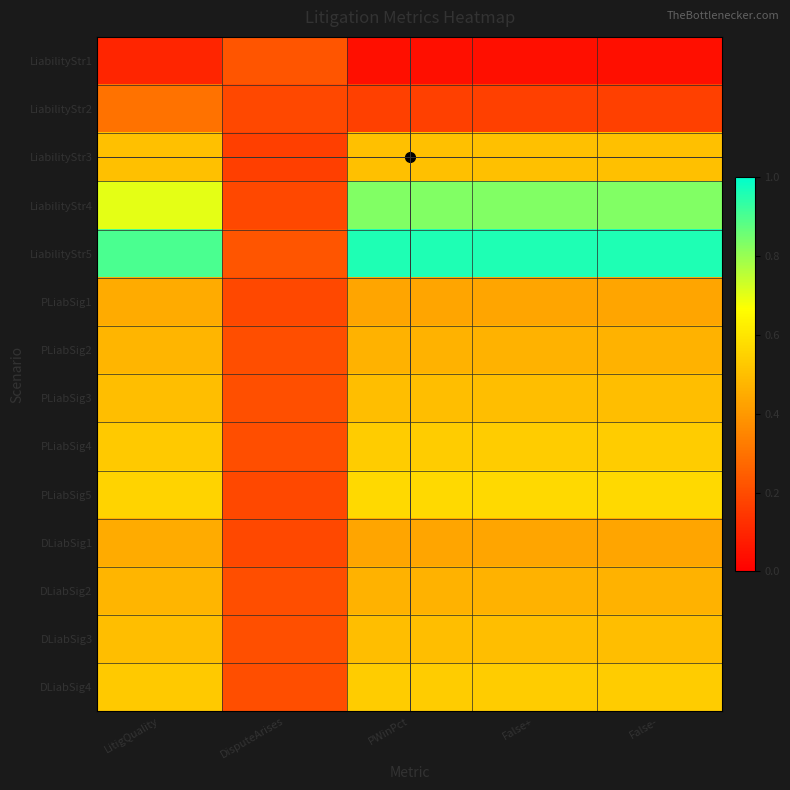

Reading left to right, what are all the values shown in this chart?

LiabilityStr1: LitigQuality=0.1	DisputeArises=0.2	PWinPct=0.0	False+=0.0	False-=0.0
LiabilityStr2: LitigQuality=0.3	DisputeArises=0.2	PWinPct=0.2	False+=0.2	False-=0.2
LiabilityStr3: LitigQuality=0.5	DisputeArises=0.2	PWinPct=0.5	False+=0.5	False-=0.5
LiabilityStr4: LitigQuality=0.7	DisputeArises=0.2	PWinPct=0.8	False+=0.8	False-=0.8
LiabilityStr5: LitigQuality=0.9	DisputeArises=0.2	PWinPct=1.0	False+=1.0	False-=1.0
PLiabSig1: LitigQuality=0.4	DisputeArises=0.2	PWinPct=0.4	False+=0.4	False-=0.4
PLiabSig2: LitigQuality=0.5	DisputeArises=0.2	PWinPct=0.5	False+=0.5	False-=0.5
PLiabSig3: LitigQuality=0.5	DisputeArises=0.2	PWinPct=0.5	False+=0.5	False-=0.5
PLiabSig4: LitigQuality=0.5	DisputeArises=0.2	PWinPct=0.5	False+=0.5	False-=0.5
PLiabSig5: LitigQuality=0.6	DisputeArises=0.2	PWinPct=0.6	False+=0.6	False-=0.6
DLiabSig1: LitigQuality=0.4	DisputeArises=0.2	PWinPct=0.4	False+=0.4	False-=0.4
DLiabSig2: LitigQuality=0.5	DisputeArises=0.2	PWinPct=0.5	False+=0.5	False-=0.5
DLiabSig3: LitigQuality=0.5	DisputeArises=0.2	PWinPct=0.5	False+=0.5	False-=0.5
DLiabSig4: LitigQuality=0.5	DisputeArises=0.2	PWinPct=0.5	False+=0.5	False-=0.5